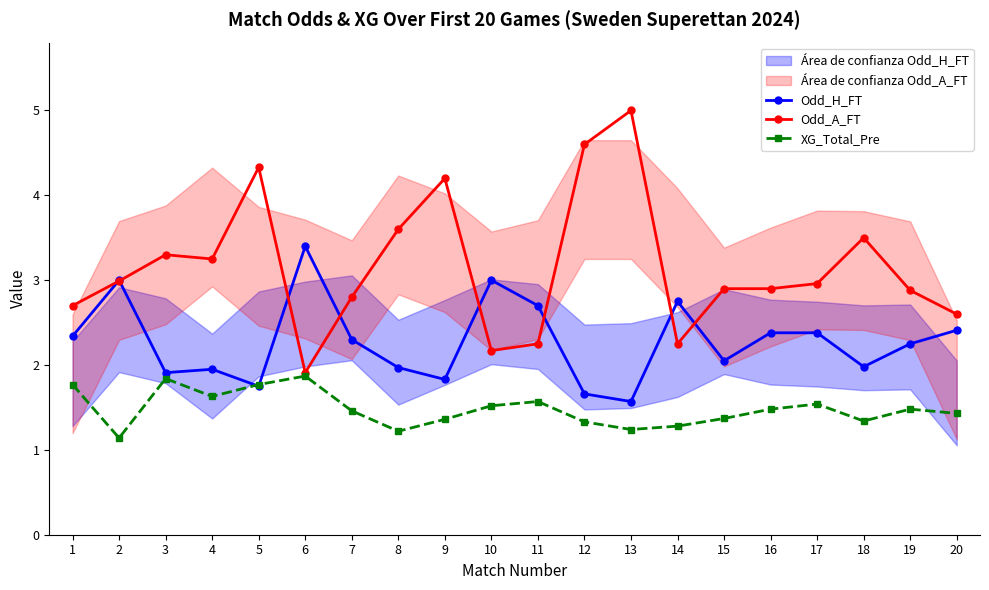

Is it true that Odd_H_FT equals 1.7 at 12?

True